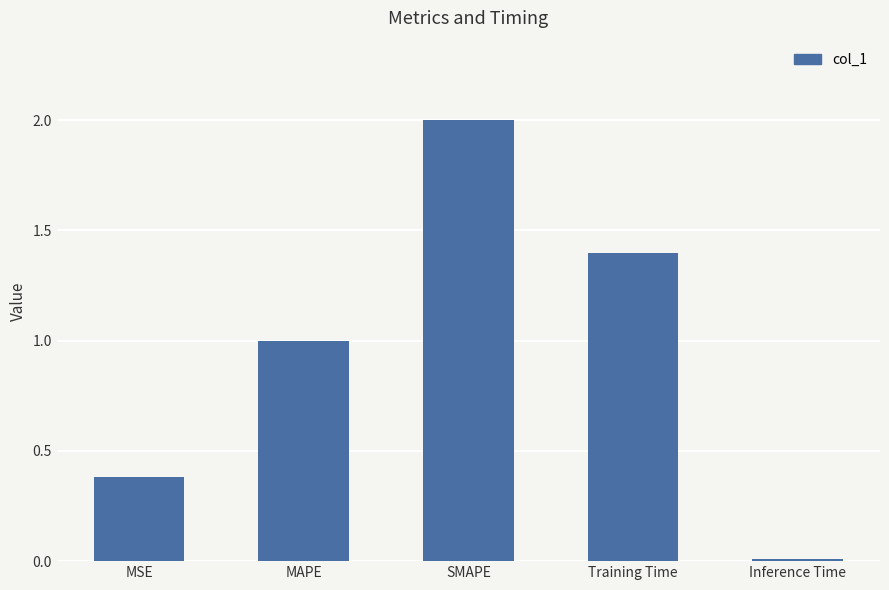

Which category has the highest value across all series?

SMAPE